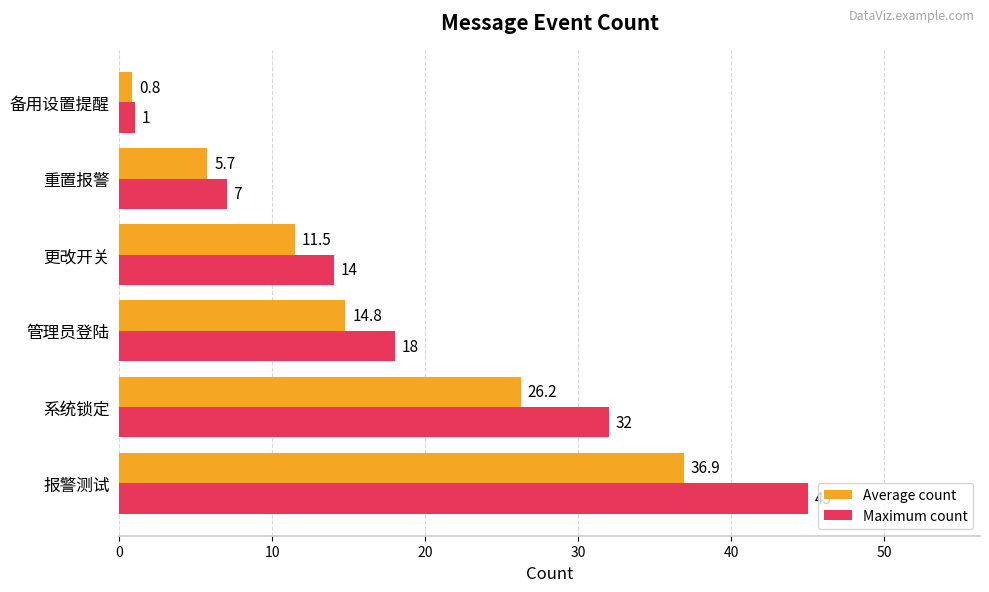

Which category has the lowest value across all series?

备用设置提醒